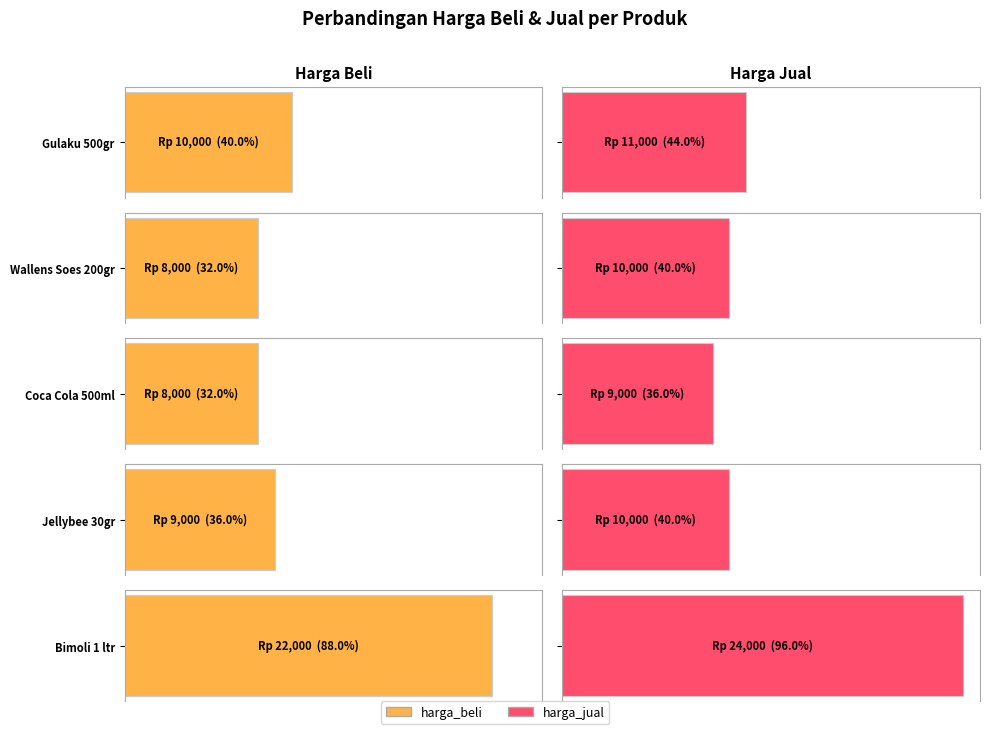

List the series in order of their peak value, lowest first.

harga_beli, harga_jual